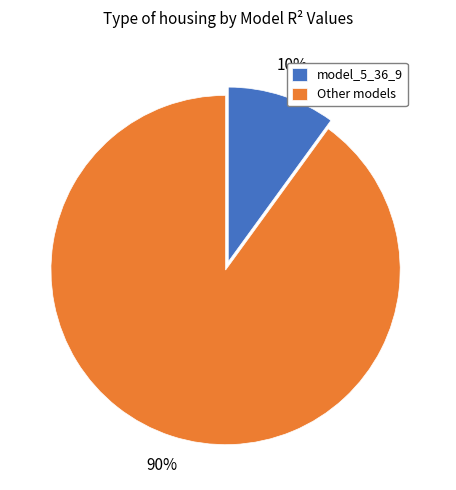

How many segments does this pie chart have?

2